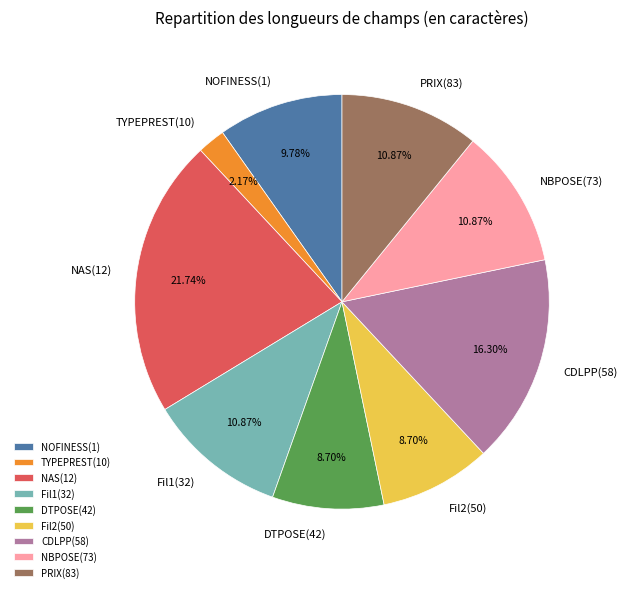

Count the number of slices in the pie.

9